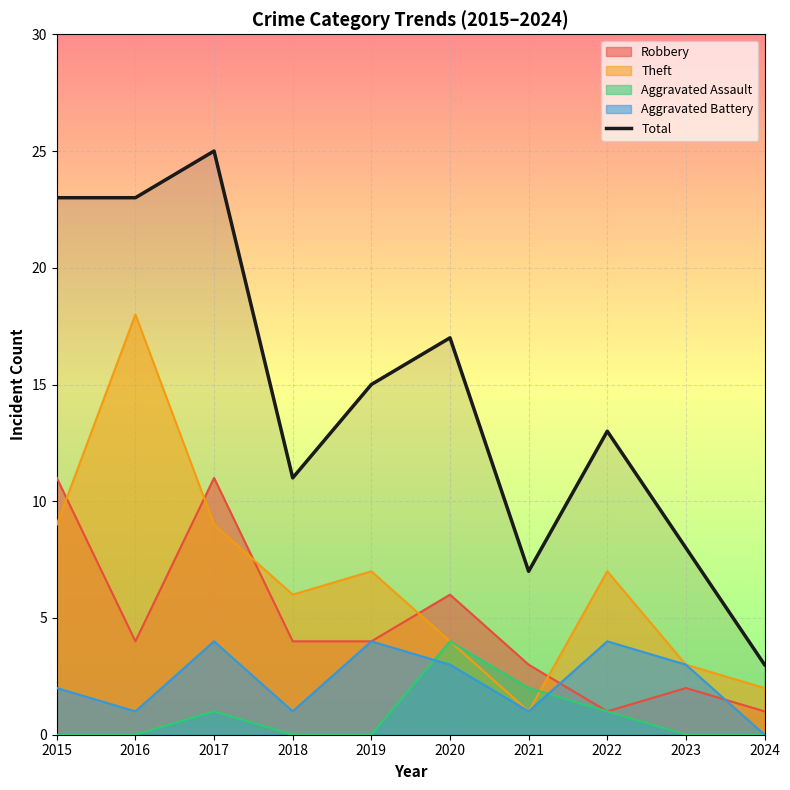

Rank the categories by value from highest to lowest.

2017, 2015, 2016, 2020, 2019, 2022, 2018, 2023, 2021, 2024